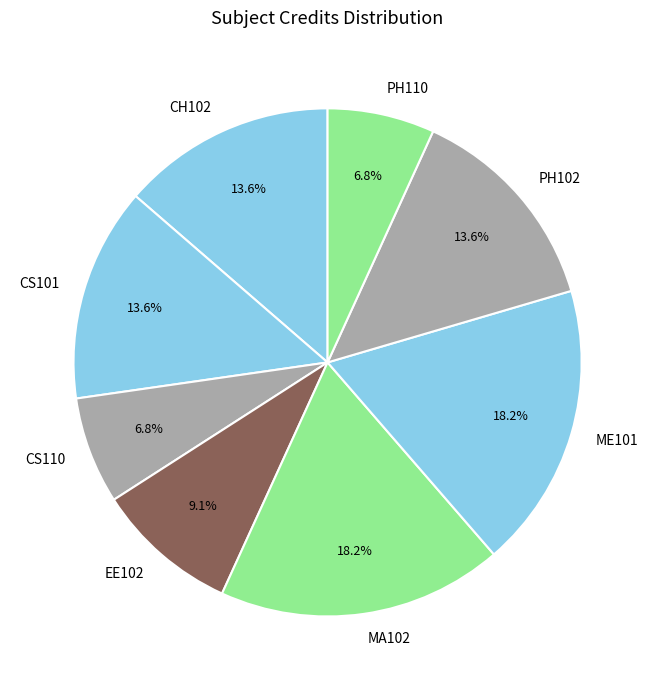

The CS110 slice represents 1% of the pie. True or false?

False